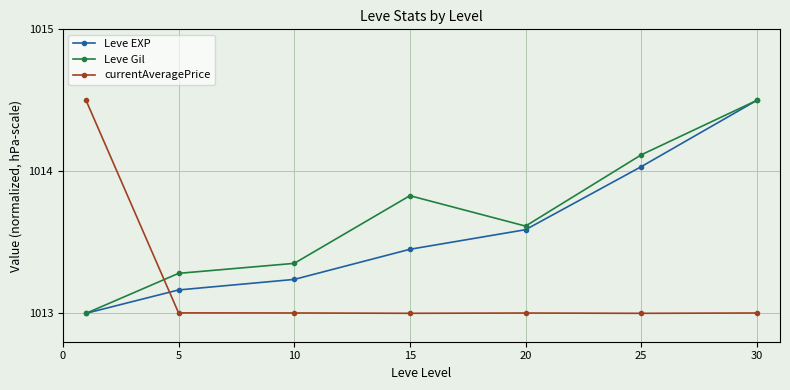

What is the value of the Leve EXP point at the 5th from the left?

1013.6